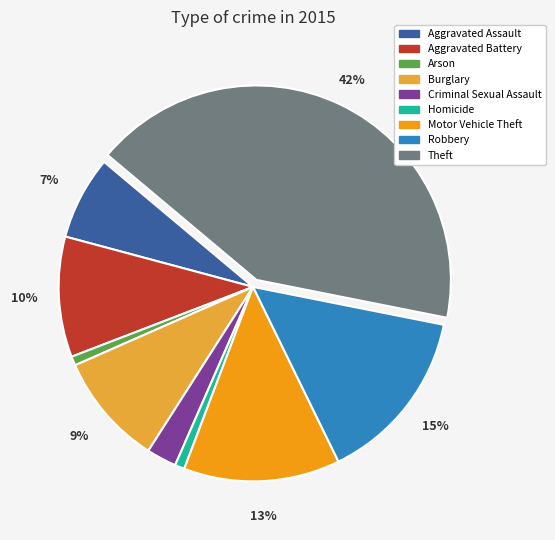

Which category has the biggest portion of the pie?

Theft